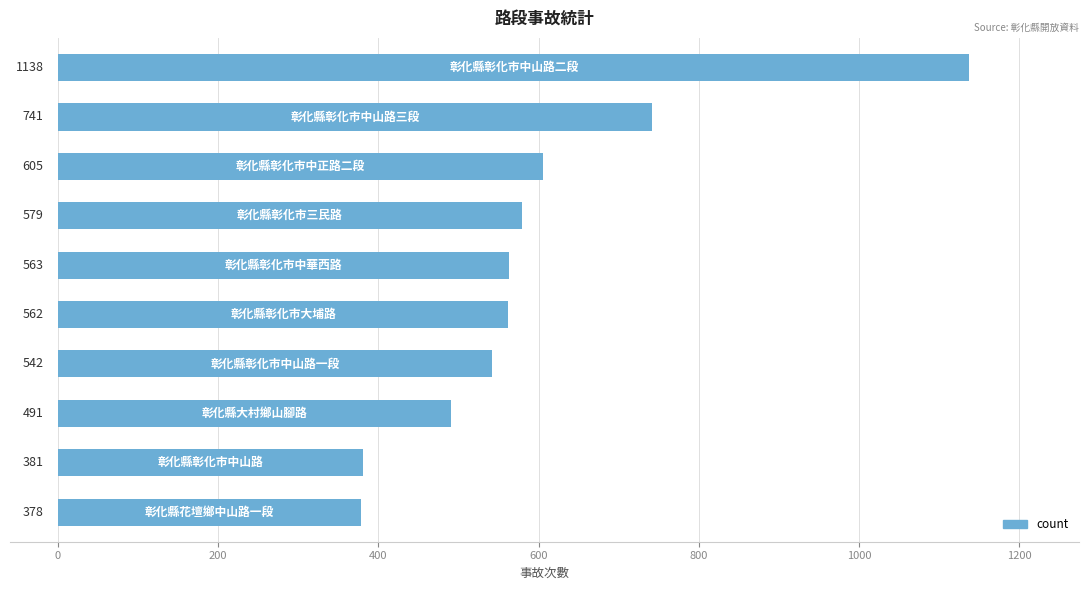

Does the chart contain any negative values?

No